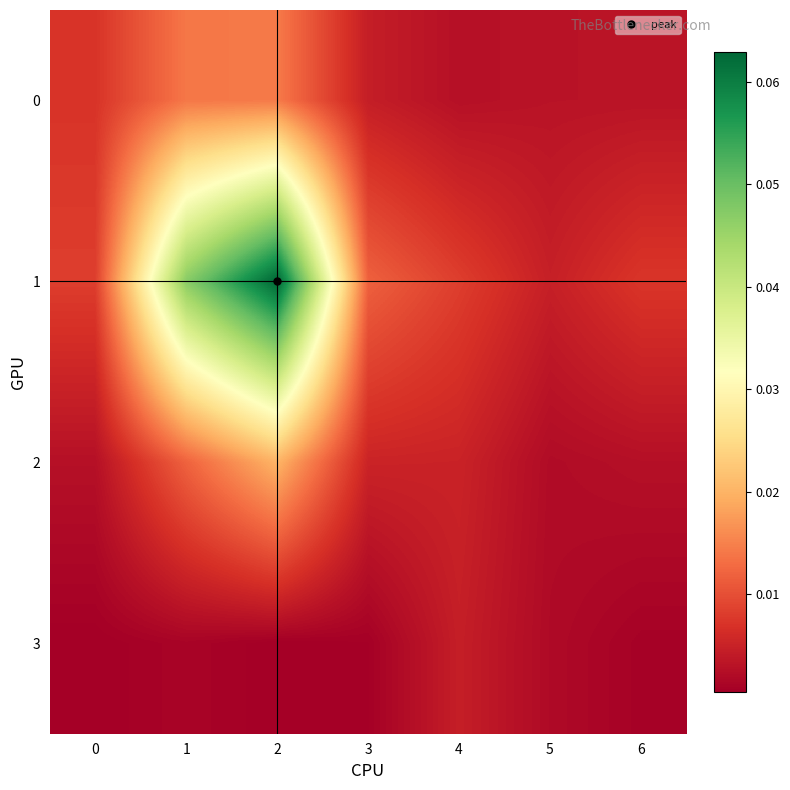

Which label corresponds to the largest value in the chart?

2